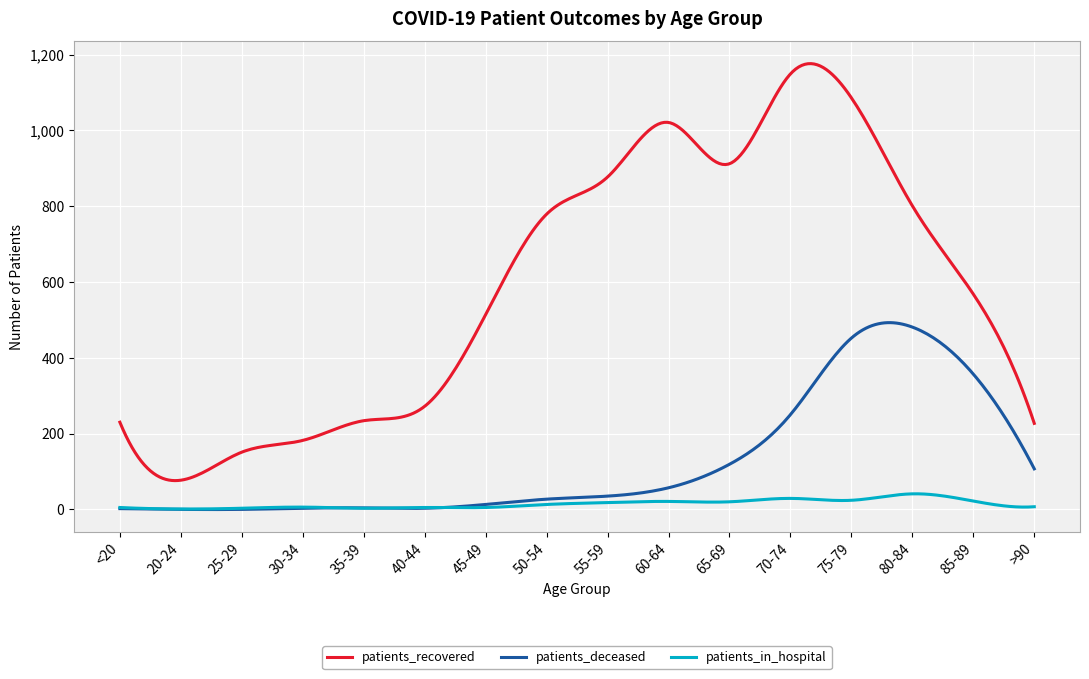

List the series in order of their peak value, lowest first.

patients_in_hospital, patients_deceased, patients_recovered